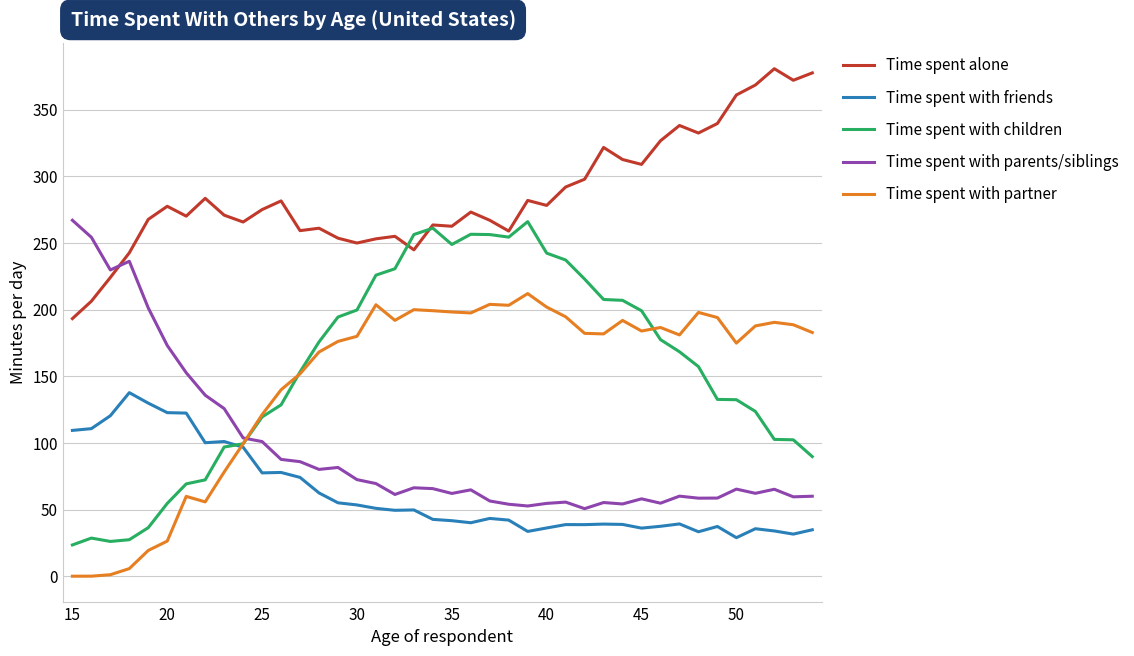

What is the highest value of the Time spent with friends series?

137.8